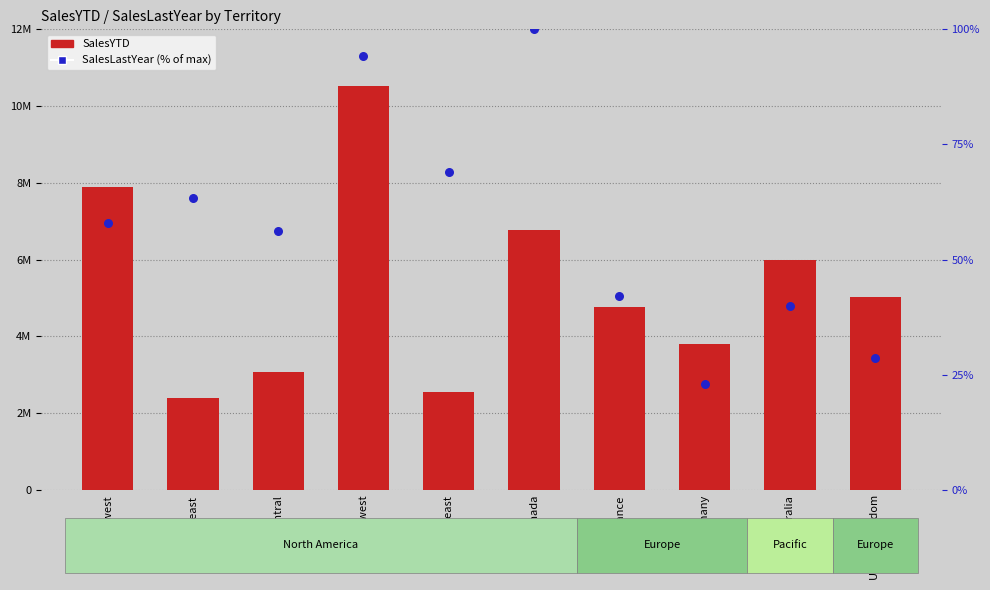

At how many categories does at least one series exceed 7352991?

2